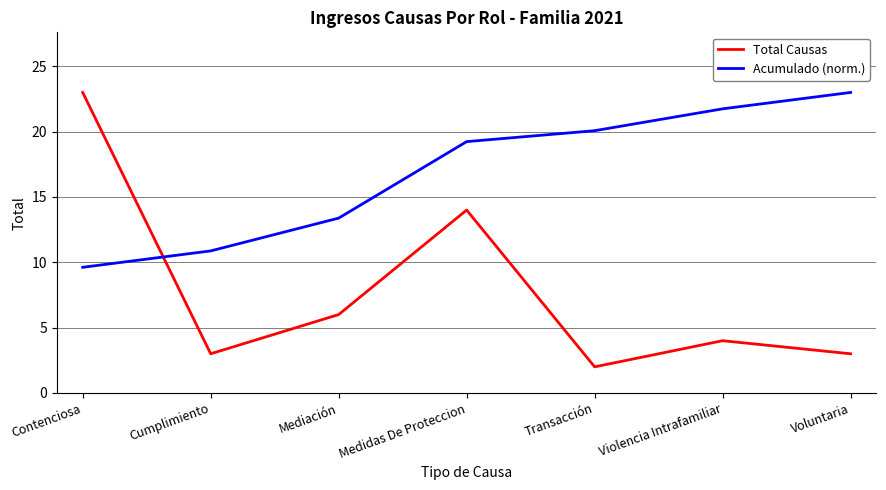

The Total Causas series shows 3.1 at Transacción. True or false?

False